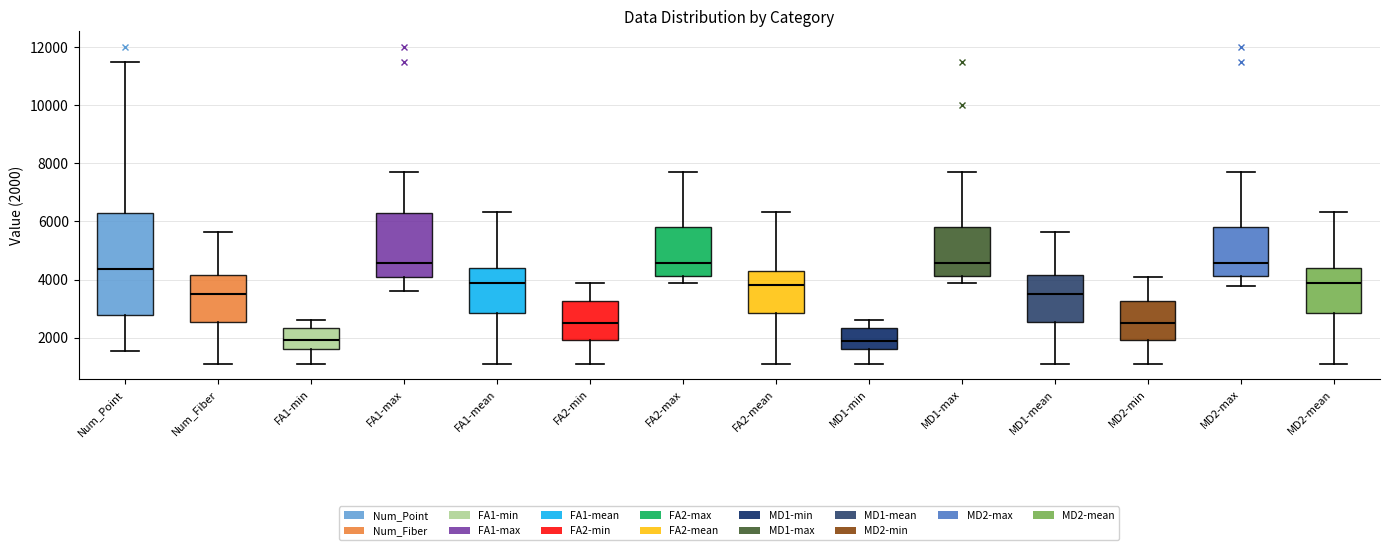

Where is the lower edge of the box for FA1-max on the y-axis? The values are not printed on the chart, so give them approximately, as read against the axis.

4000